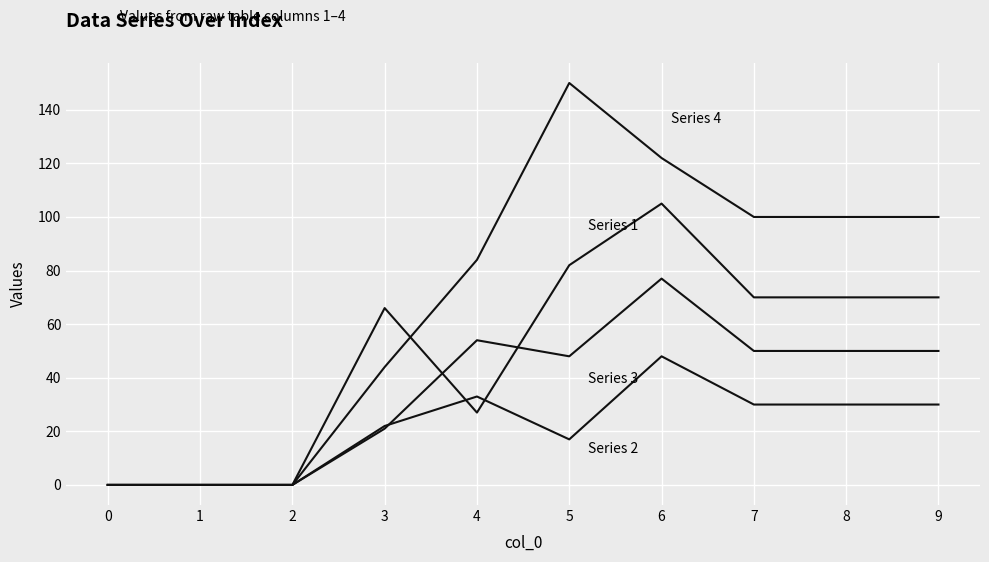

Is this an area chart (filled region under the line)?

No